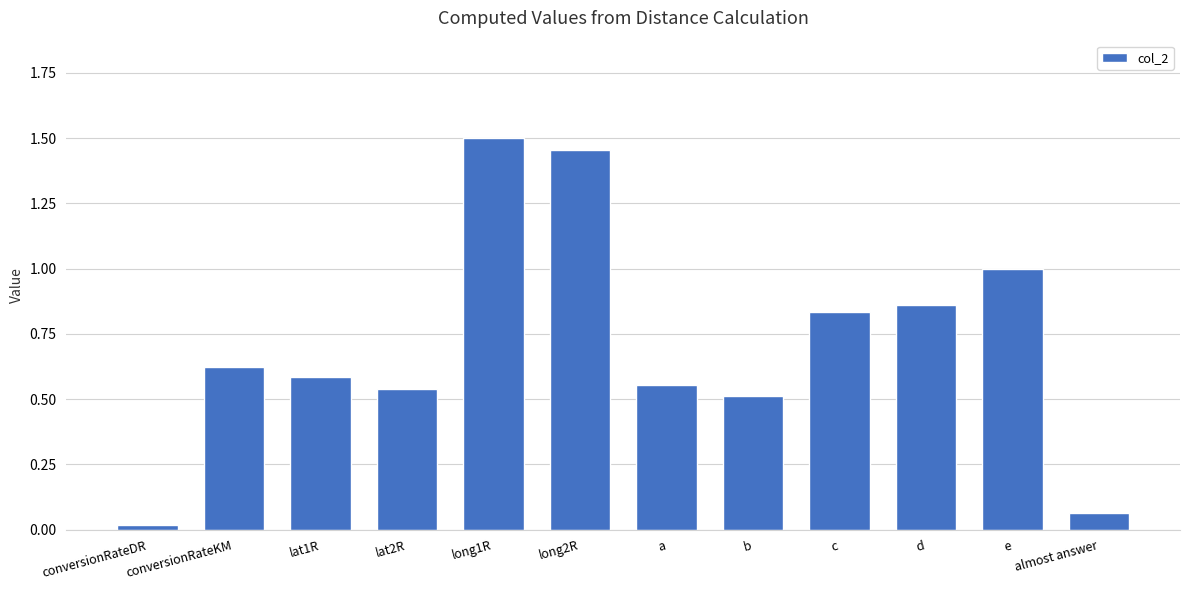

Which label corresponds to the largest value in the chart?

long1R